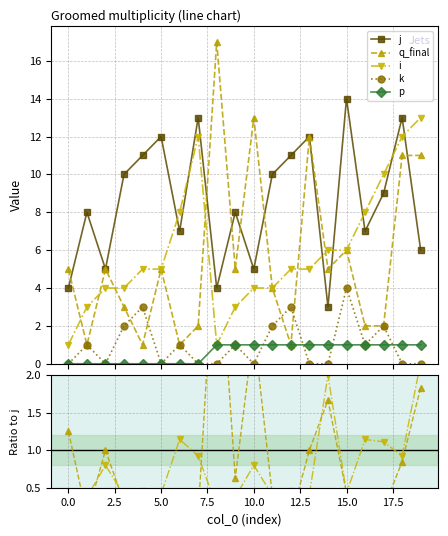

What is the label of the 16th point from the left?

15